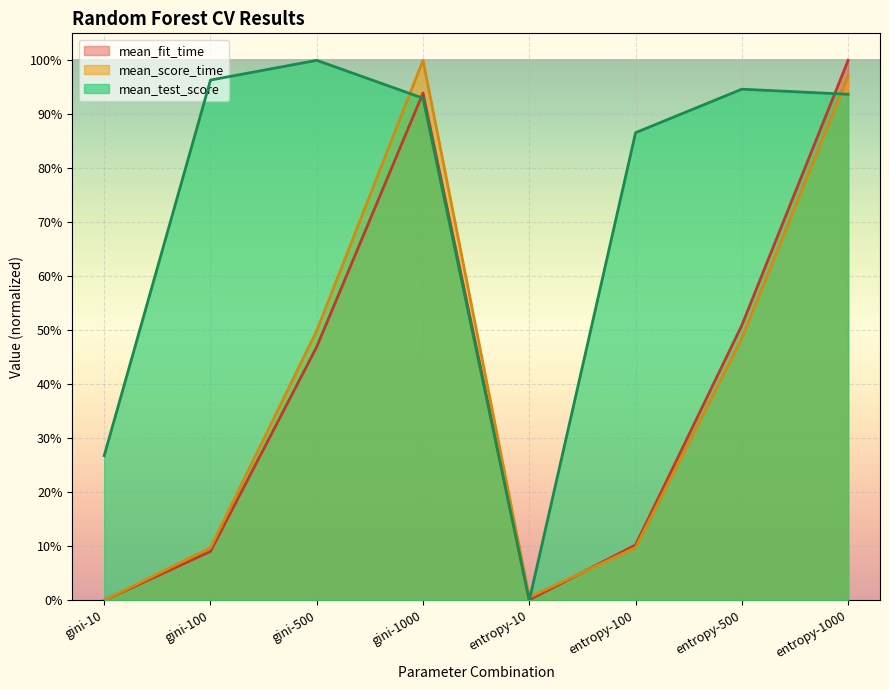

Reading left to right, list all the values displayed in this chart.

mean_fit_time: 0.0	0.1	0.5	0.9	0.0	0.1	0.5	1.0
mean_score_time: 0.0	0.1	0.5	1.0	0.0	0.1	0.5	1.0
mean_test_score: 0.3	1.0	1.0	0.9	0.0	0.9	0.9	0.9